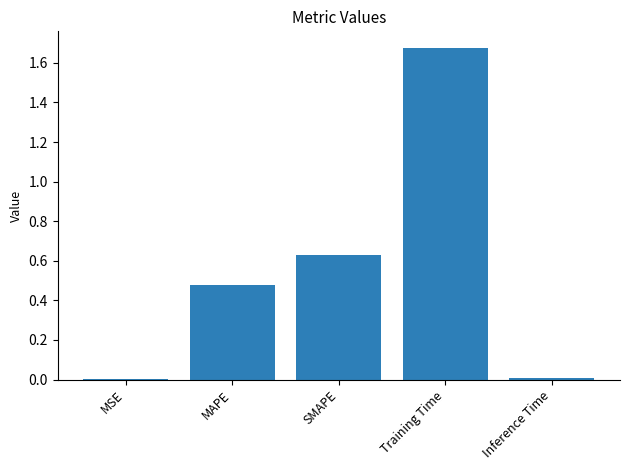

Is it true that the value at MAPE is 0.8?

False